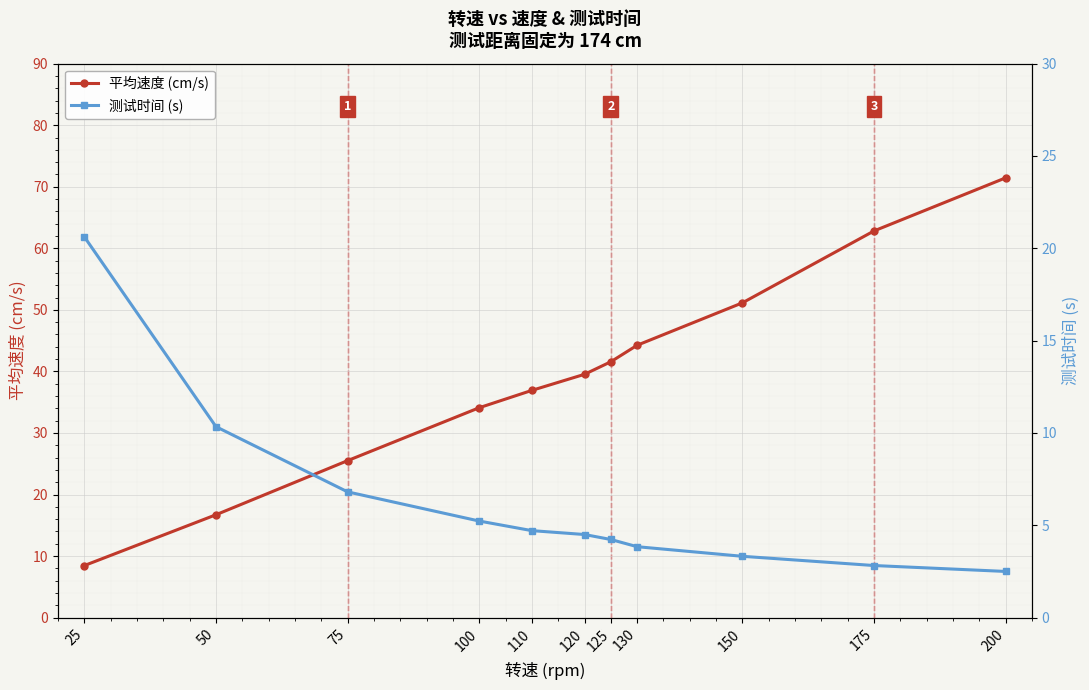

True or false: 平均速度 (cm/s) has more than 2 interior local peaks.

False